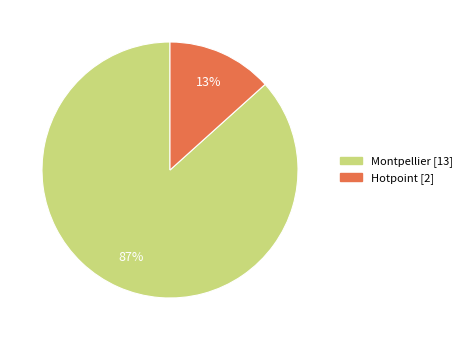

Does Montpellier account for over 50% of the chart?

Yes